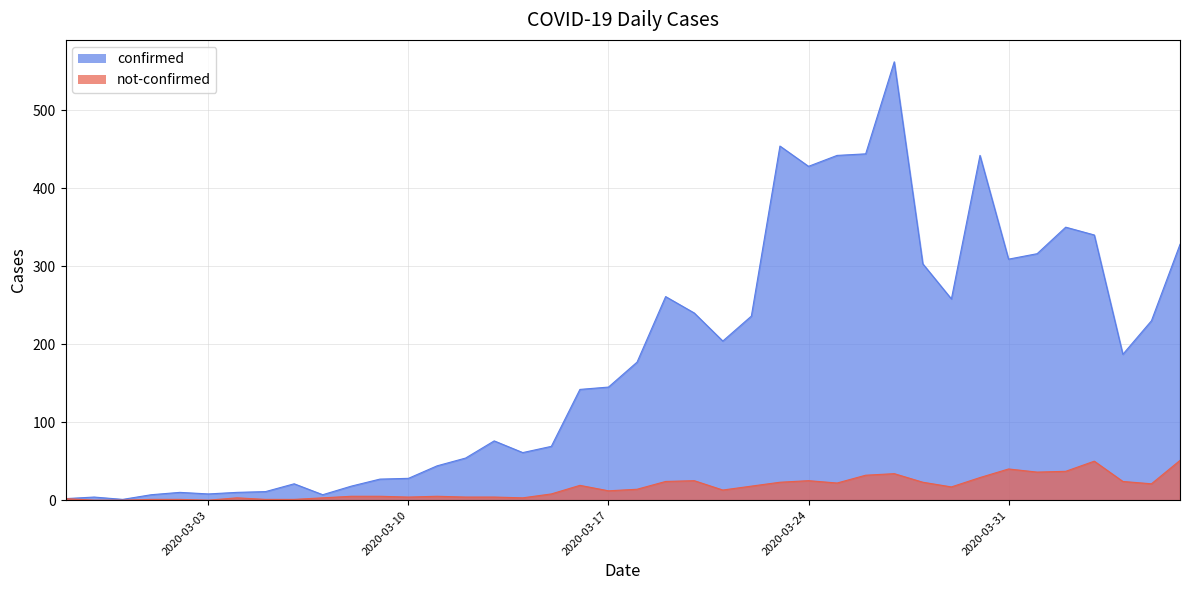

What is the label of the 14th point from the left?

2020-03-11